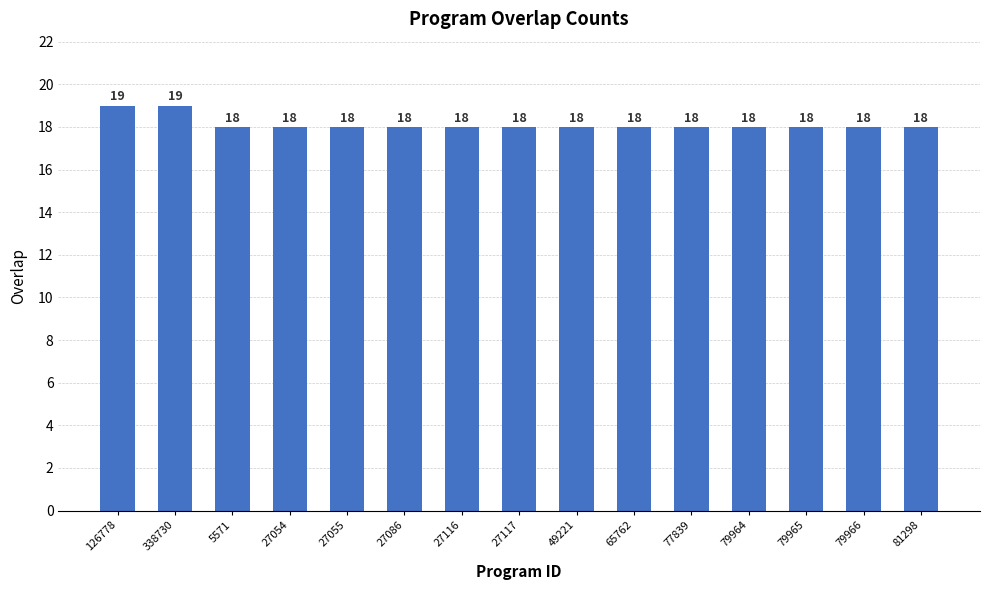

Reading left to right, what are all the values shown in this chart?

126778=19	338730=19	5571=18	27054=18	27055=18	27086=18	27116=18	27117=18	49221=18	65762=18	77839=18	79964=18	79965=18	79966=18	81298=18